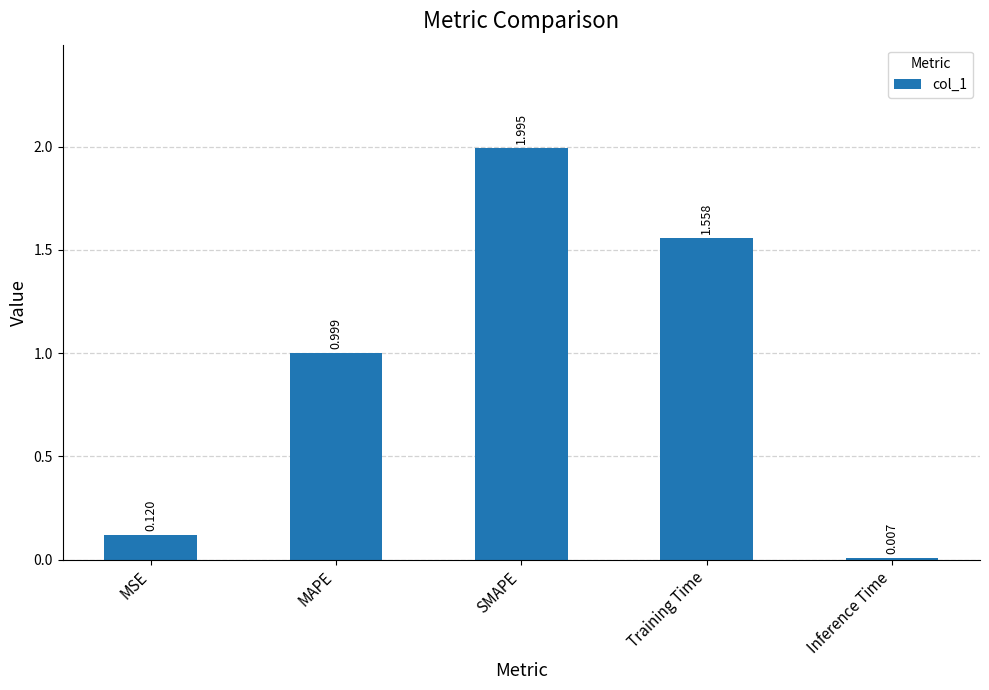

Which has a higher value, SMAPE or Training Time?

SMAPE